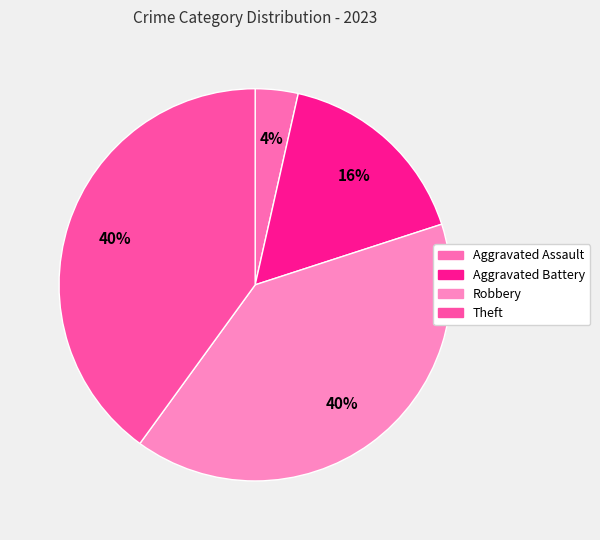

Rank the categories by value from highest to lowest.

Robbery, Theft, Aggravated Battery, Aggravated Assault